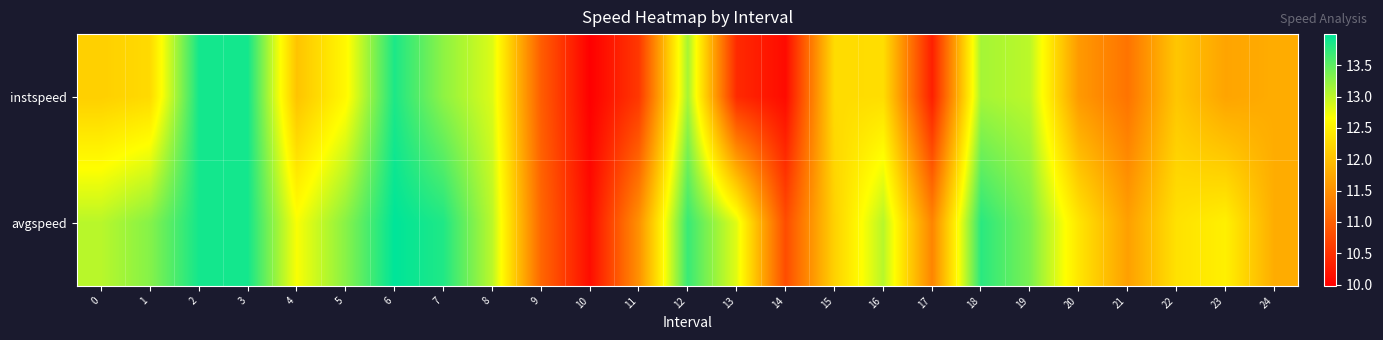

Reading left to right, what are all the values shown in this chart?

instspeed: 0=12.2	1=12.3	2=13.9	3=13.9	4=12.0	5=12.6	6=13.8	7=13.3	8=12.8	9=11.0	10=10.0	11=10.6	12=13.1	13=10.4	14=10.1	15=12.3	16=12.3	17=10.3	18=13.1	19=13.0	20=11.6	21=11.2	22=12.1	23=11.7	24=11.8
avgspeed: 0=13.0	1=13.3	2=13.9	3=13.9	4=12.7	5=13.3	6=14.0	7=13.8	8=13.0	9=11.1	10=10.1	11=11.5	12=13.7	13=12.8	14=10.8	15=12.2	16=13.0	17=11.4	18=13.8	19=13.4	20=12.4	21=11.7	22=12.4	23=12.5	24=11.8